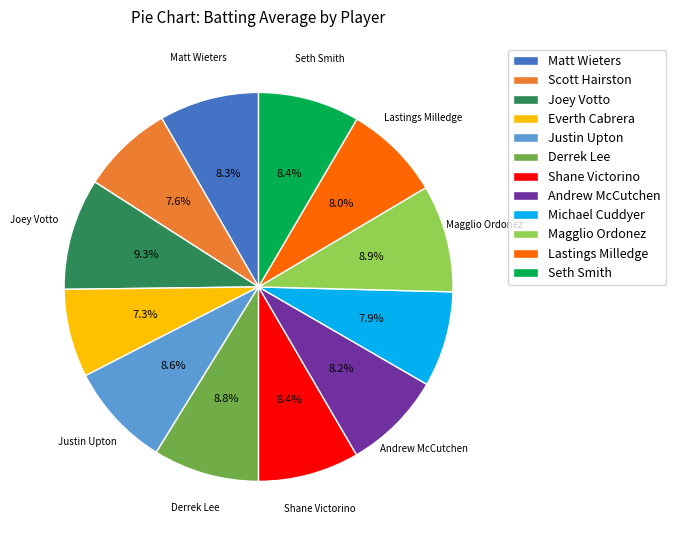

What percentage is the Justin Upton slice, to the nearest percent?

9%